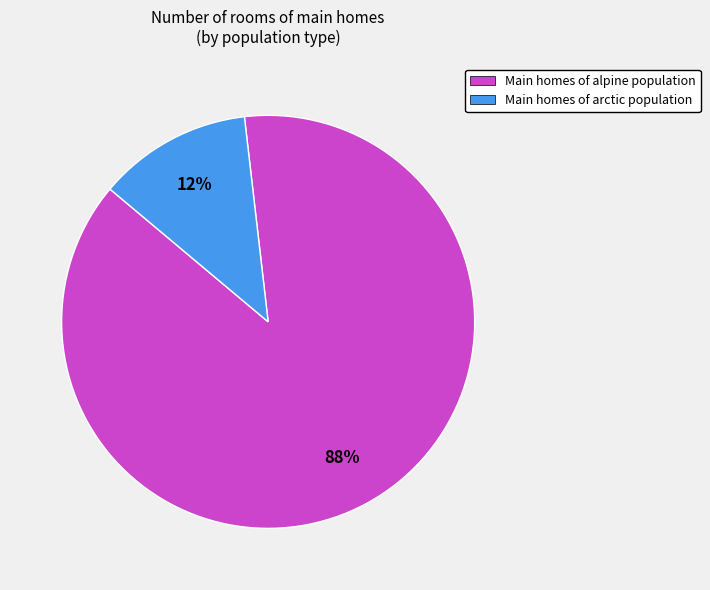

To the nearest percent, what portion does Main homes of arctic population represent?

12%